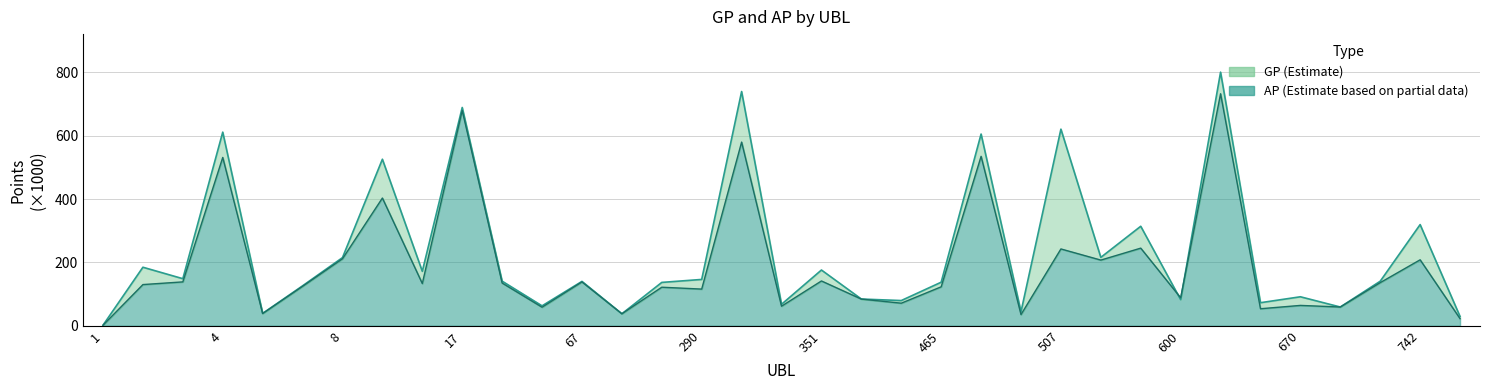

Does the chart display data point markers on the line(s)?

No